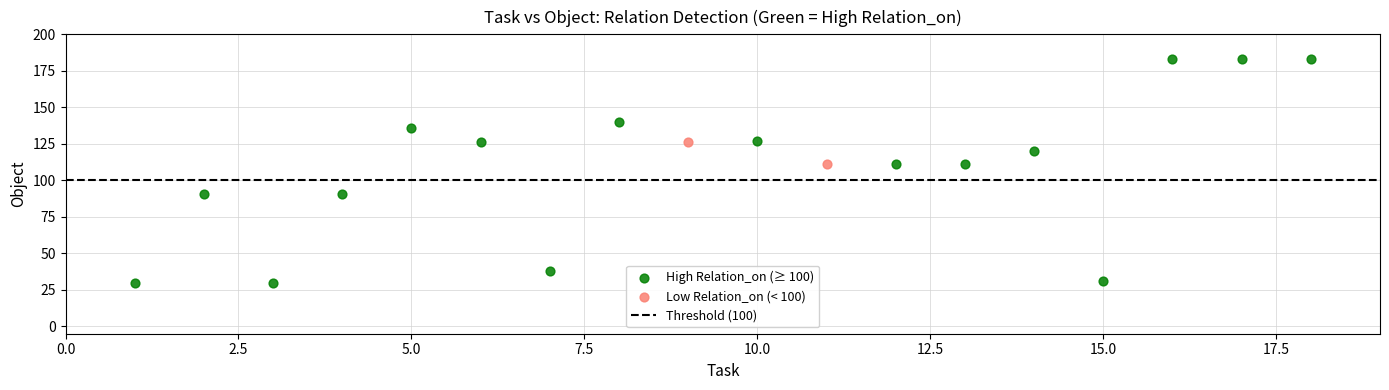

Which series has the largest Y range (max minus min)?

High Relation_on (≥ 100)